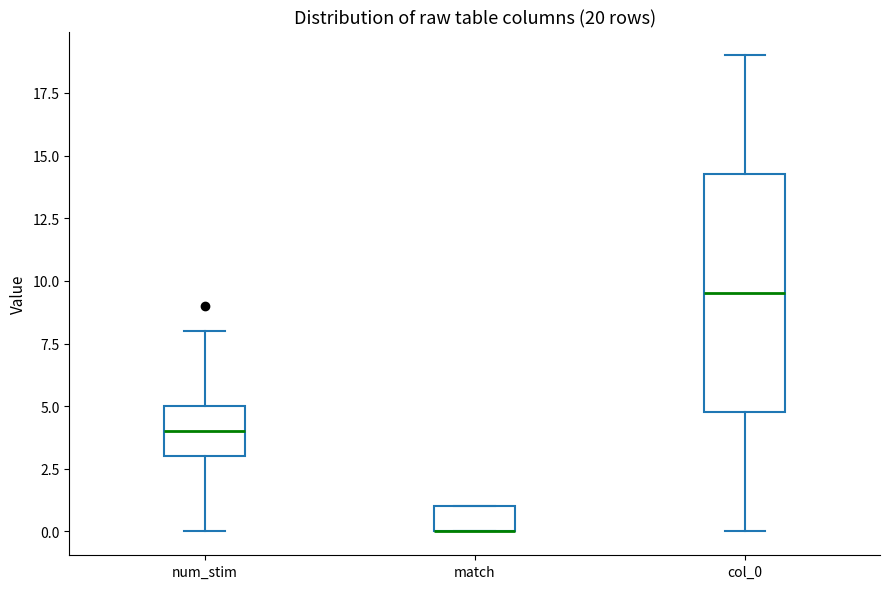

Which box is the tallest, from its lower edge to its upper edge?

col_0